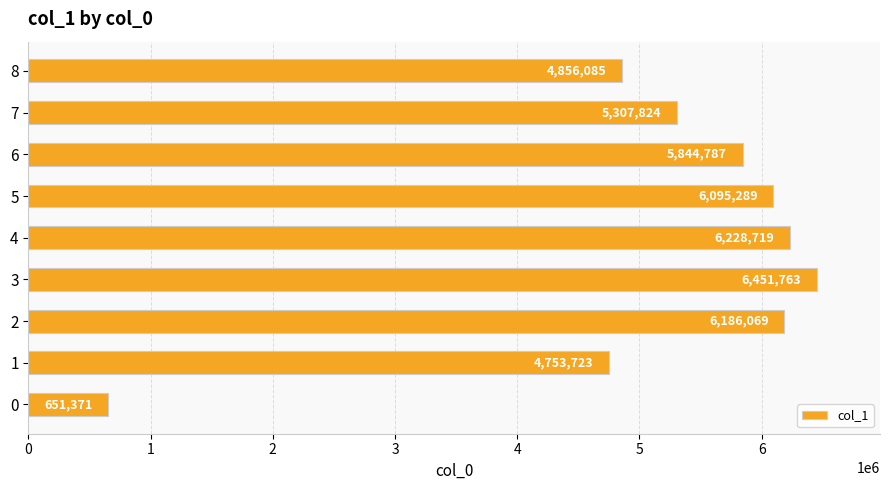

List the labels in order of value, largest first.

3, 4, 2, 5, 6, 7, 8, 1, 0